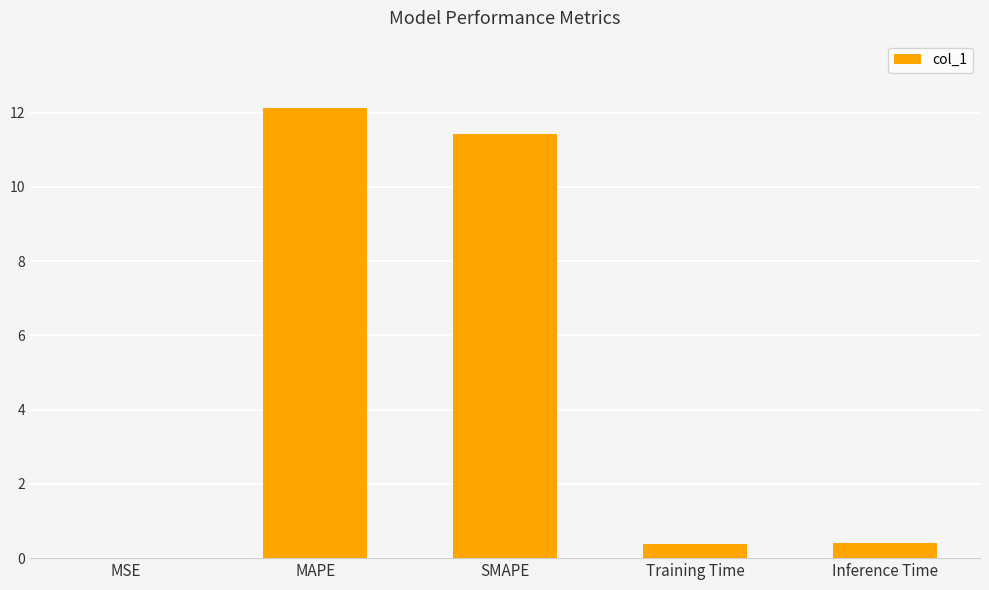

What value does the data have at Inference Time?

0.4